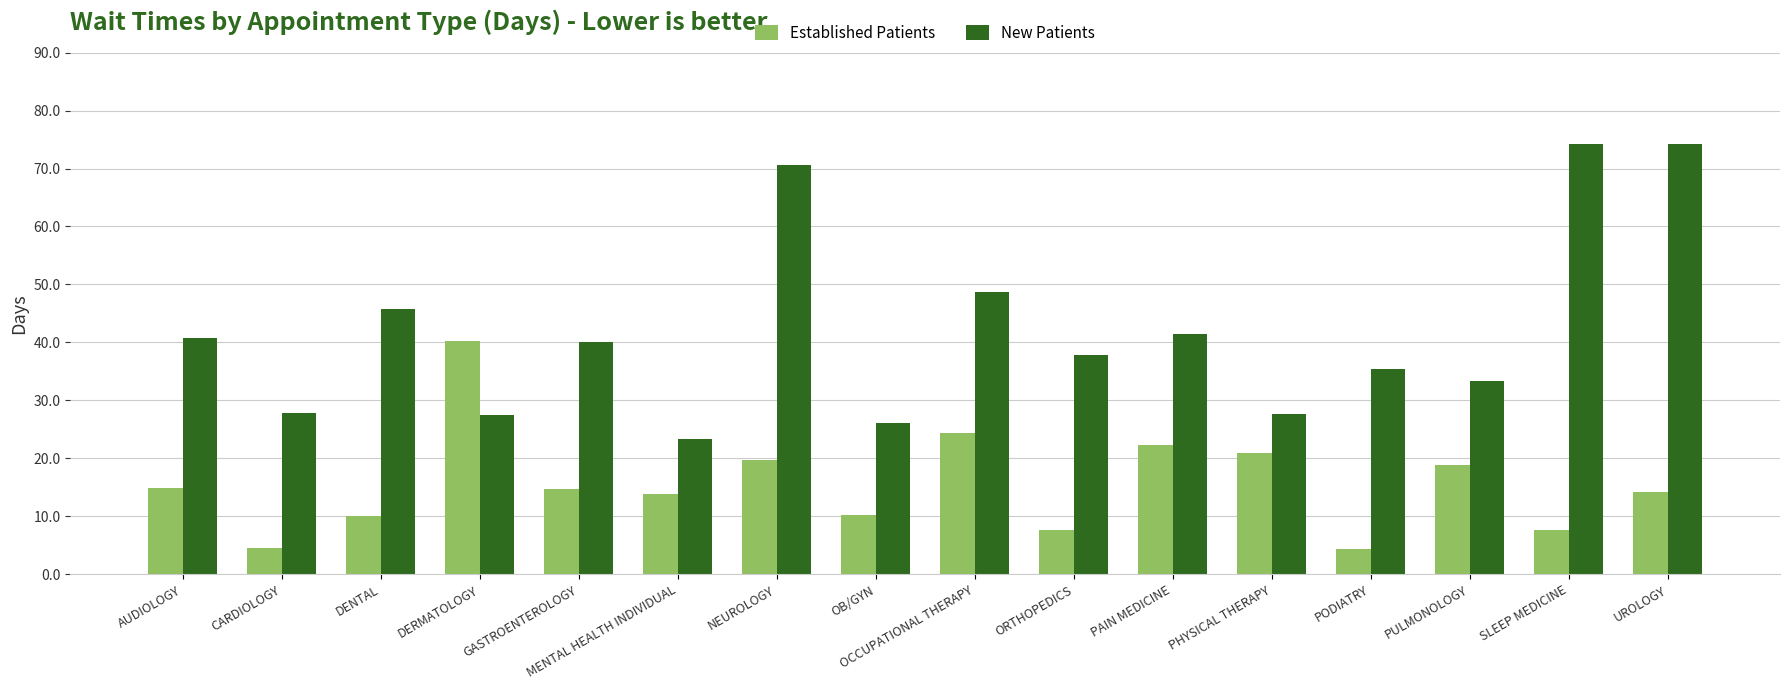

What position from the right is CARDIOLOGY?

15